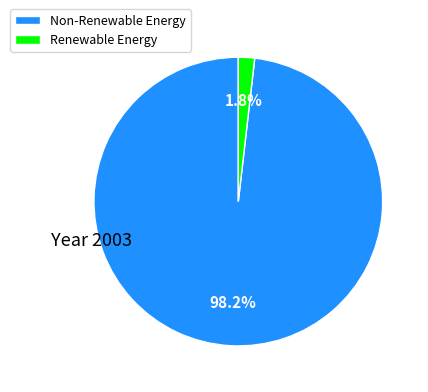

Which category has the biggest portion of the pie?

Non-Renewable Energy